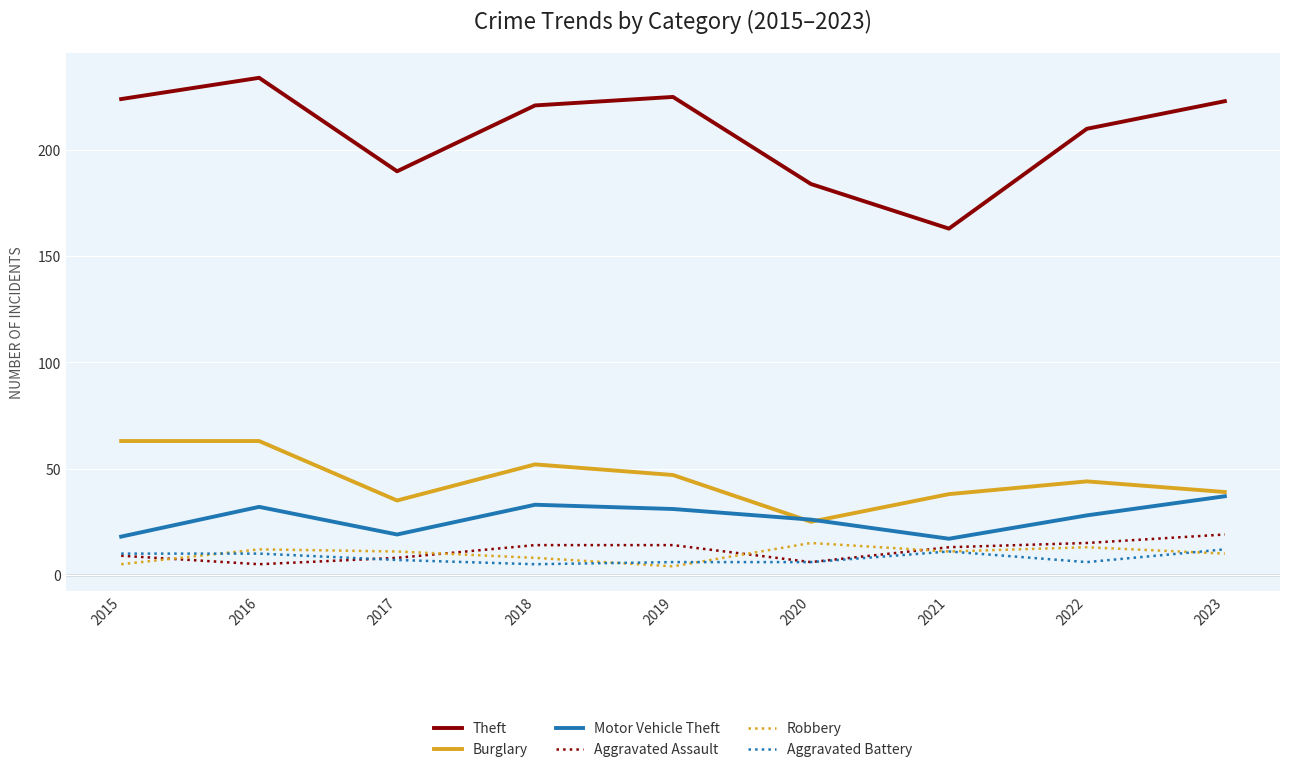

Count the Aggravated Battery values in the range 6 to 10.

6